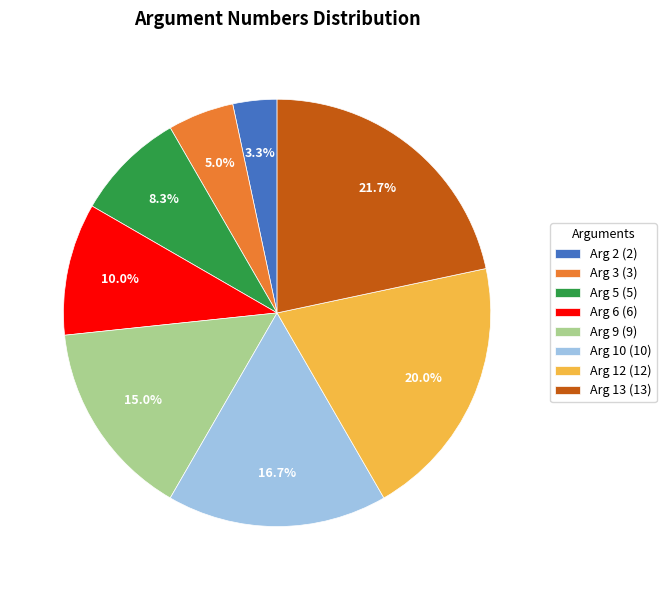

Is it true that Arg 9 is 15% of the pie?

True